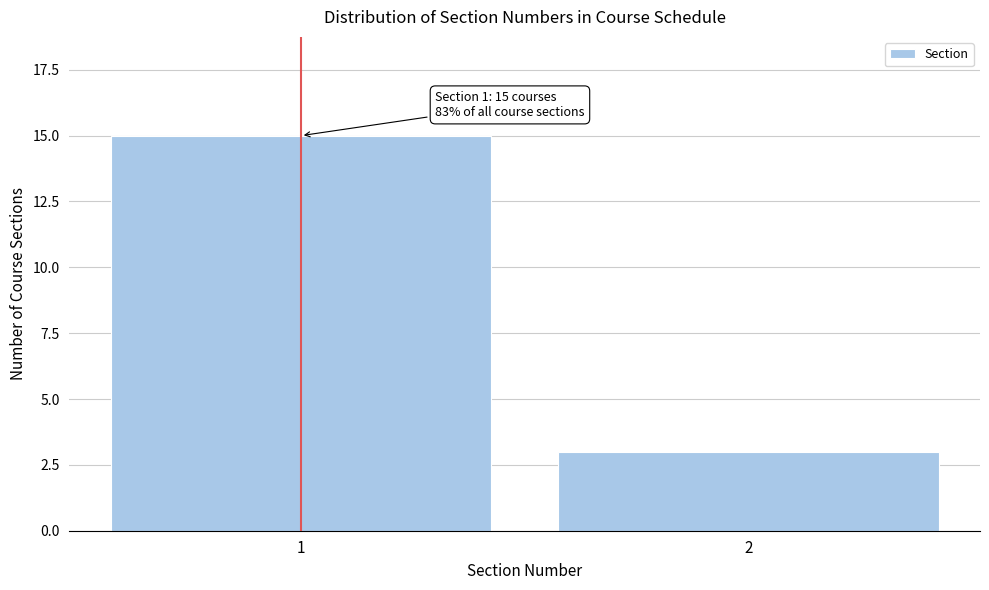

Reading left to right, transcribe all the data shown in this chart.

1=15	2=3